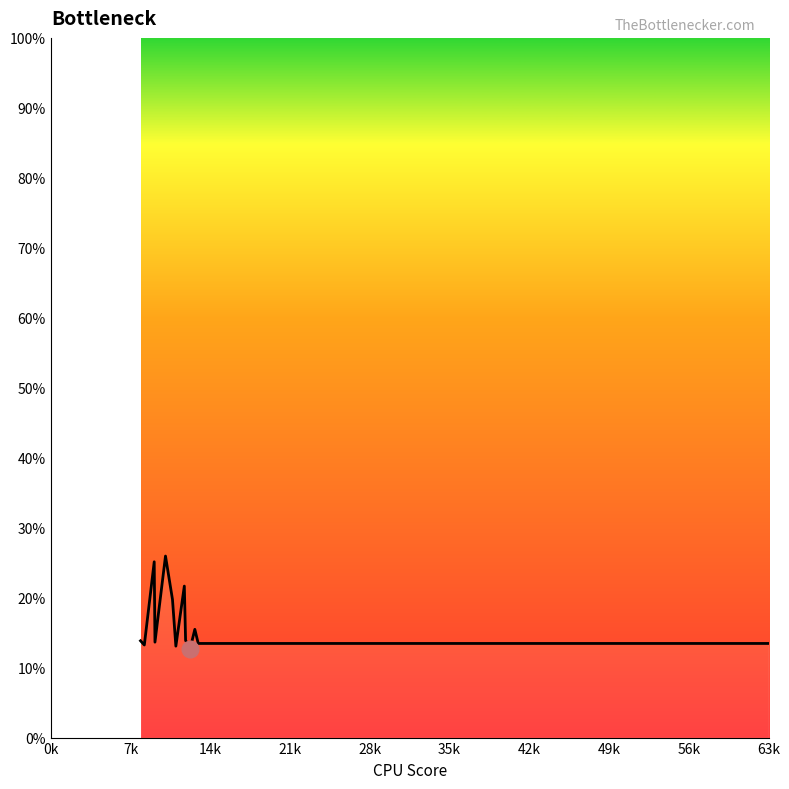

What is the greatest value displayed?

25.9